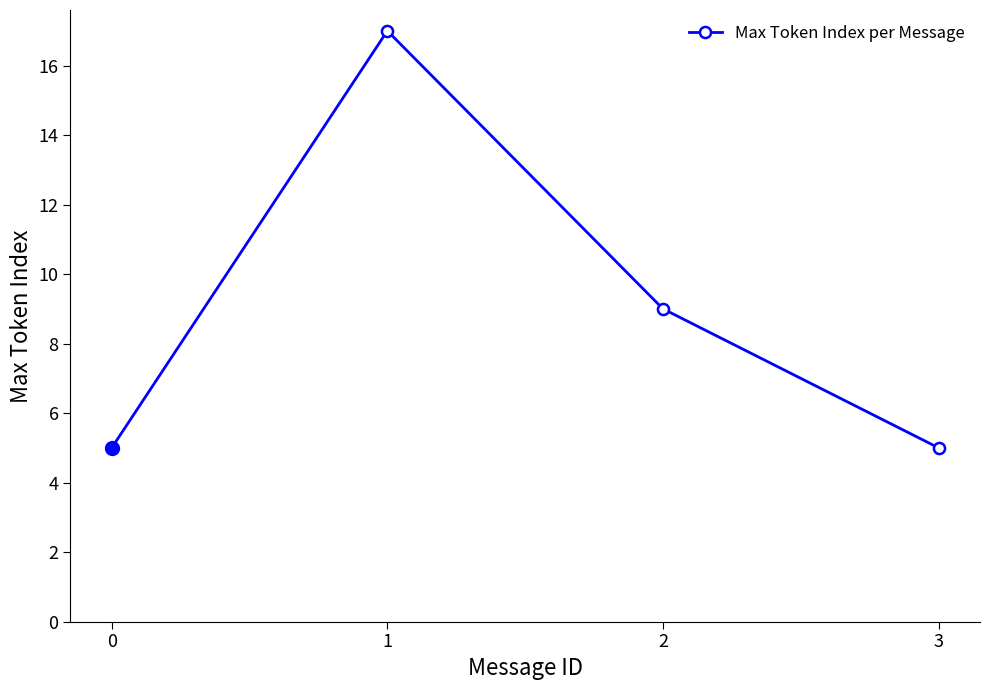

What is the greatest value displayed?

17